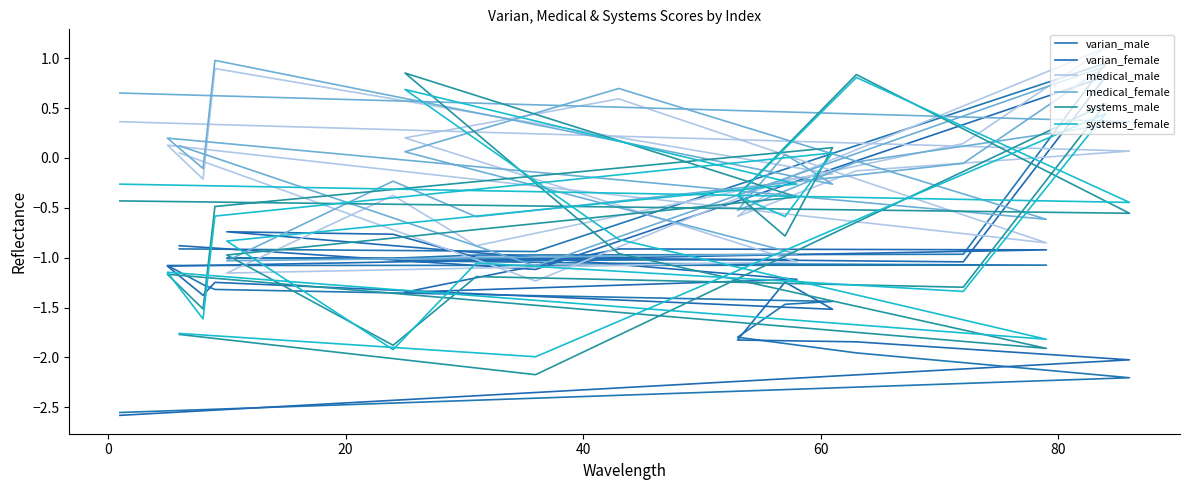

How many series are shown in this chart?

6